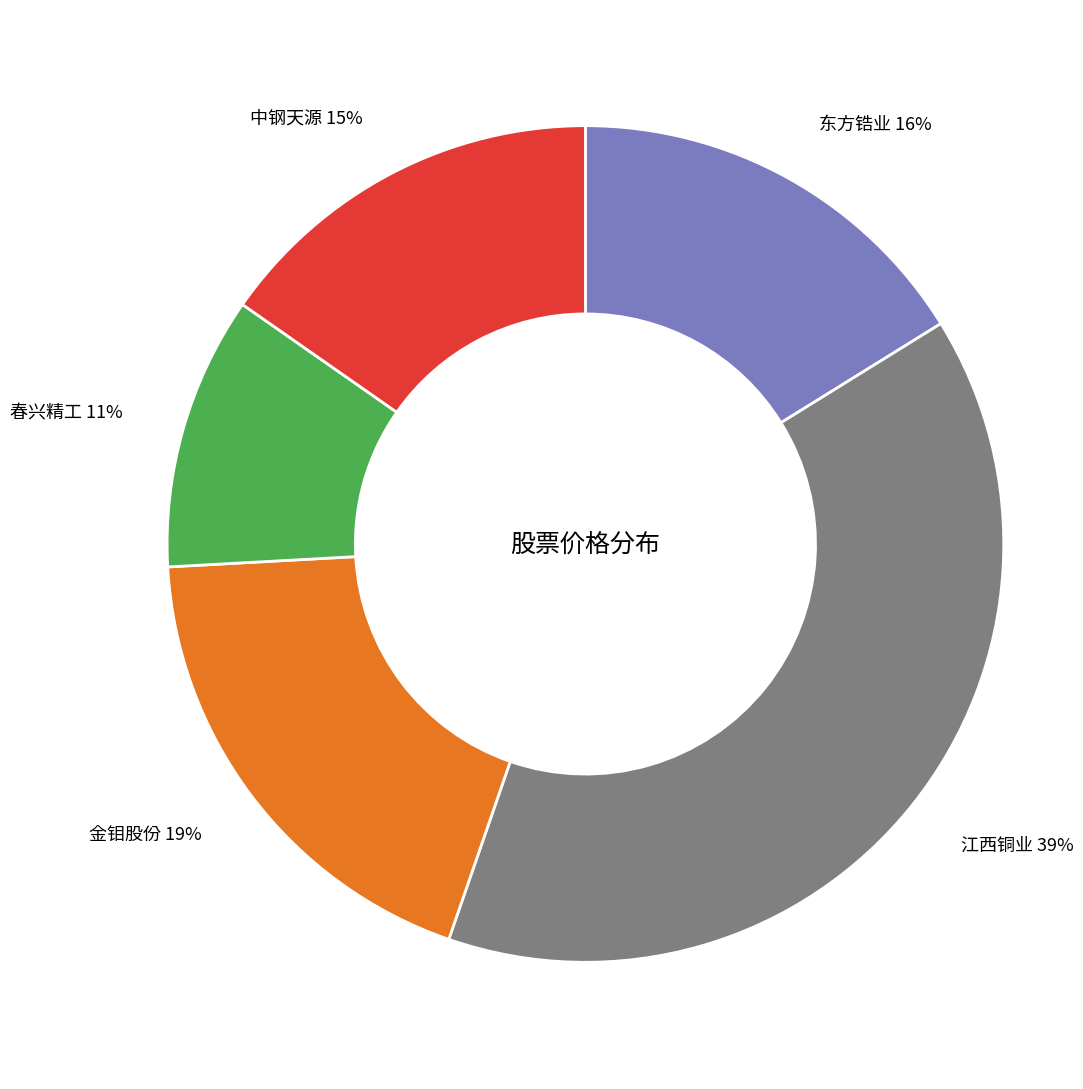

To the nearest percent, what is the average slice percentage?

20%